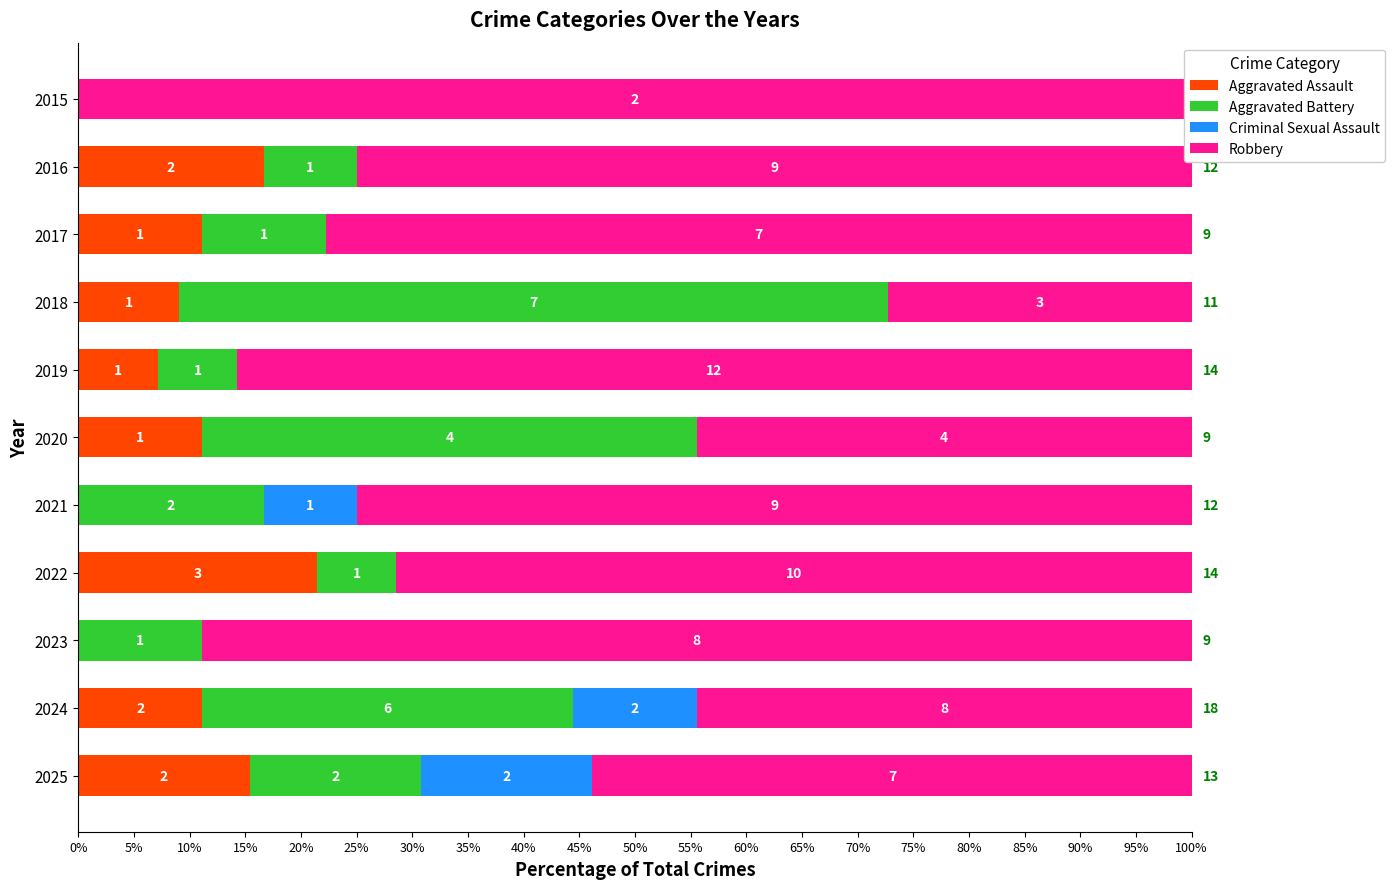

Which series has the largest range (max minus min)?

Robbery